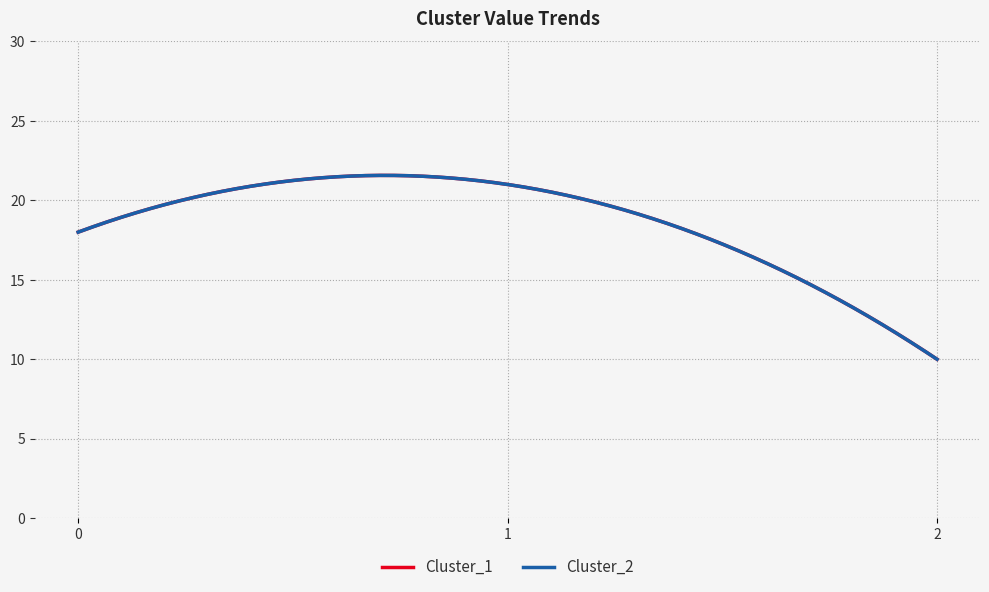

Does the chart have visible grid lines?

Yes